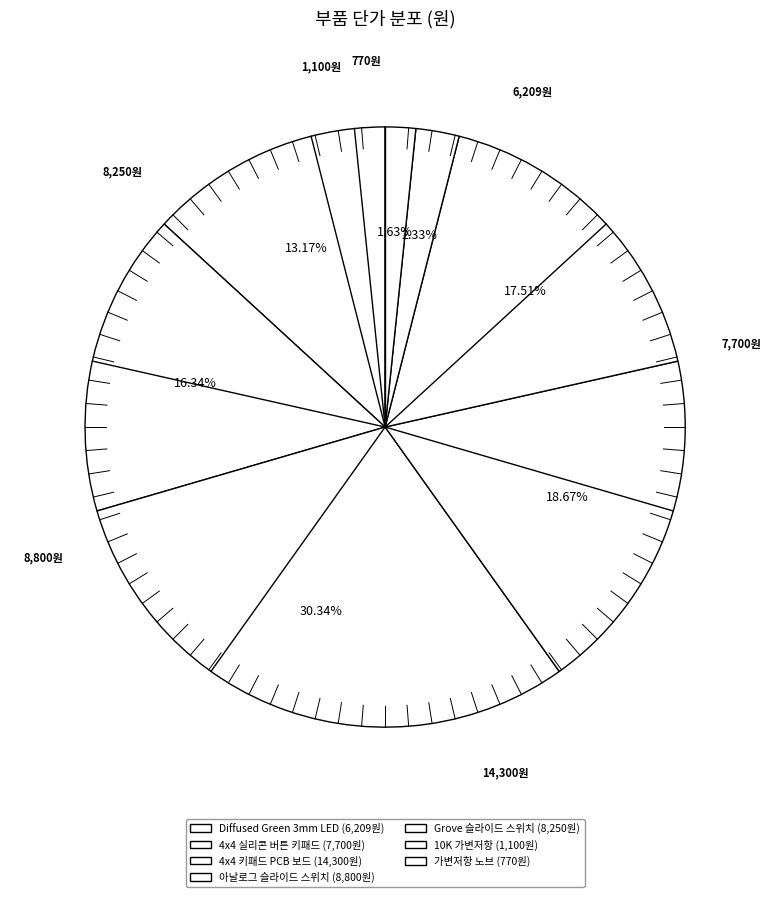

Which slice is the largest?

4x4 키패드 PCB 보드